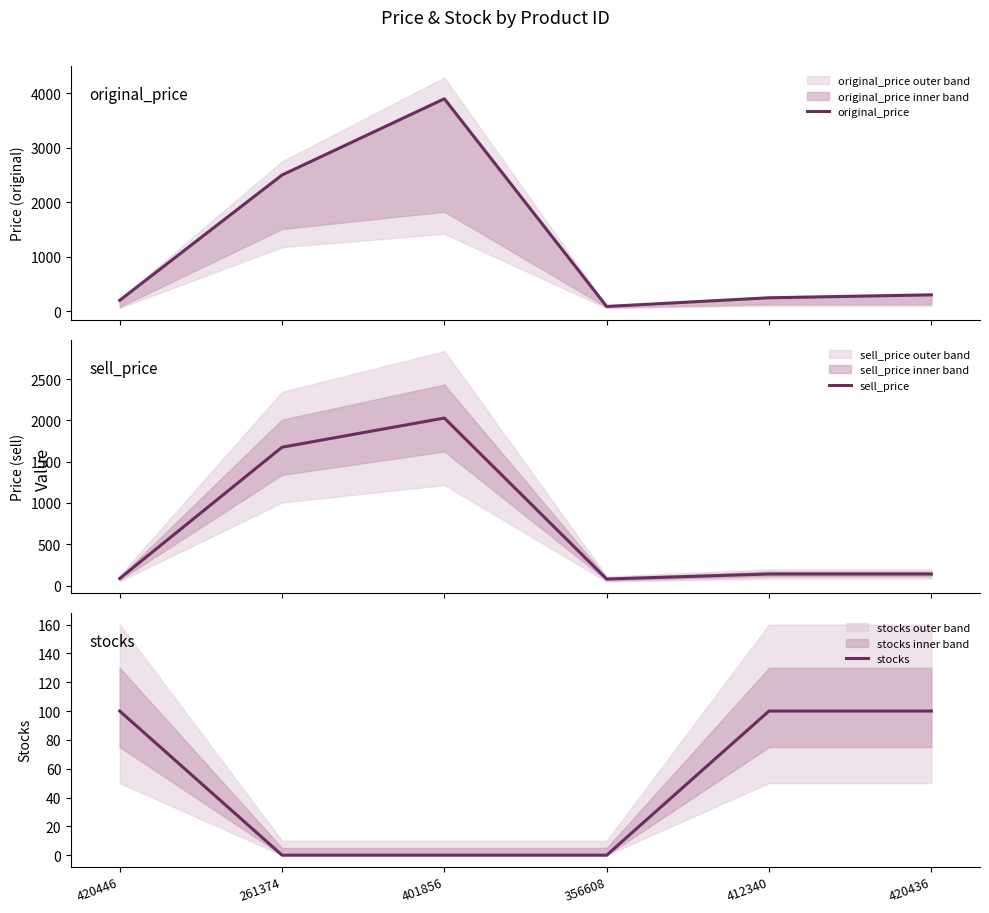

True or false: stocks has more than 1 interior local peaks.

False